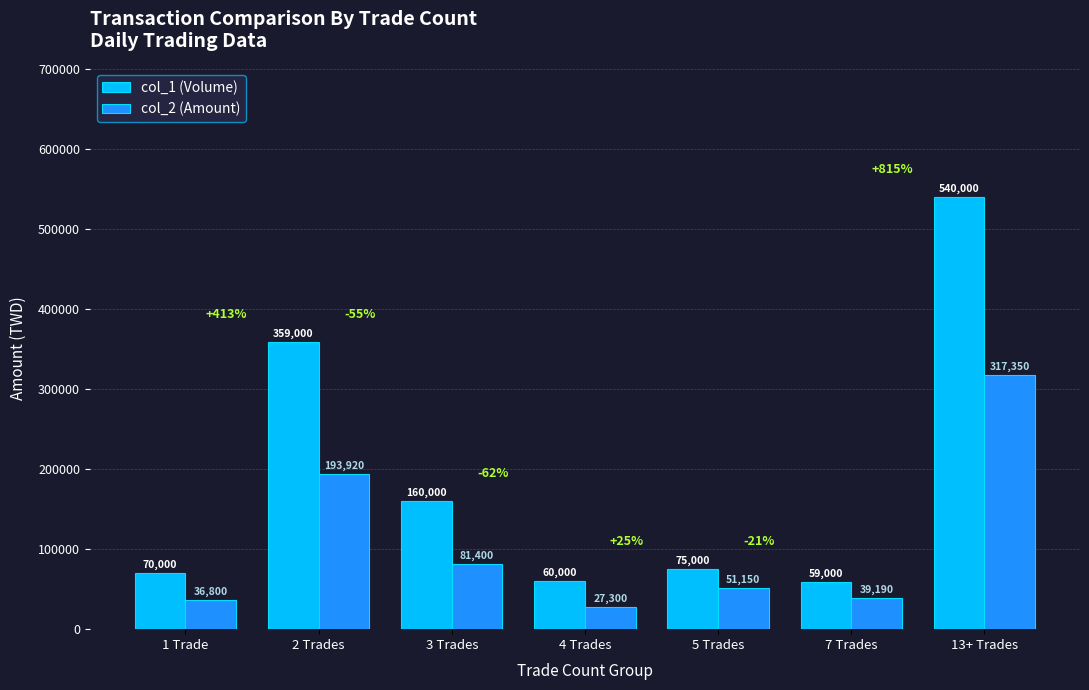

True or false: col_2 (Amount) has a value of 51150 at 5 Trades.

True